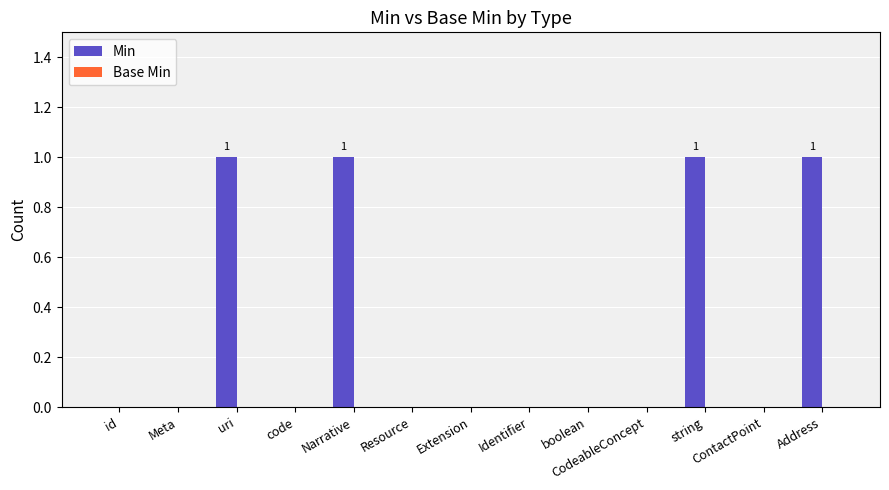

The chart shows a value of 0 at boolean. True or false?

True